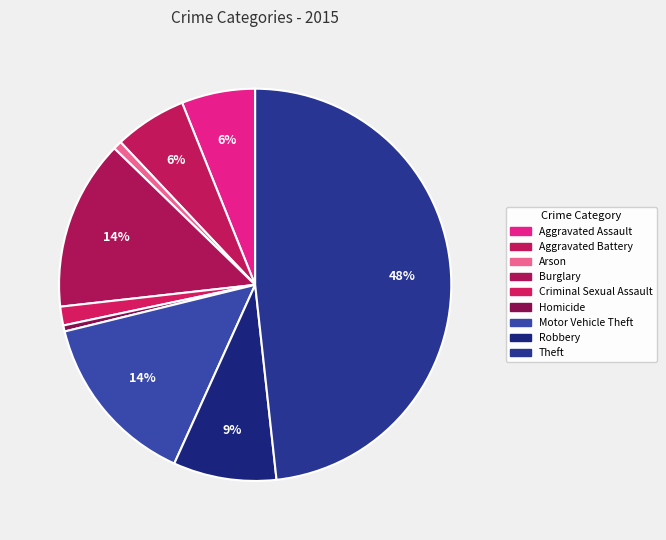

Does Criminal Sexual Assault account for over 50% of the chart?

No